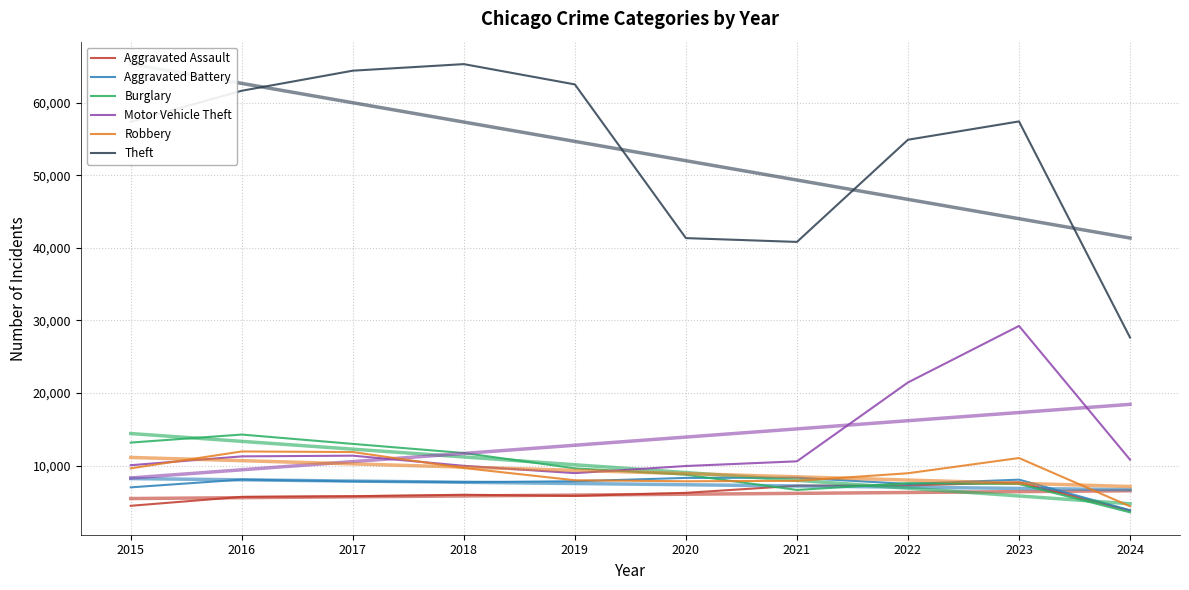

How many lines are shown in the chart?

6